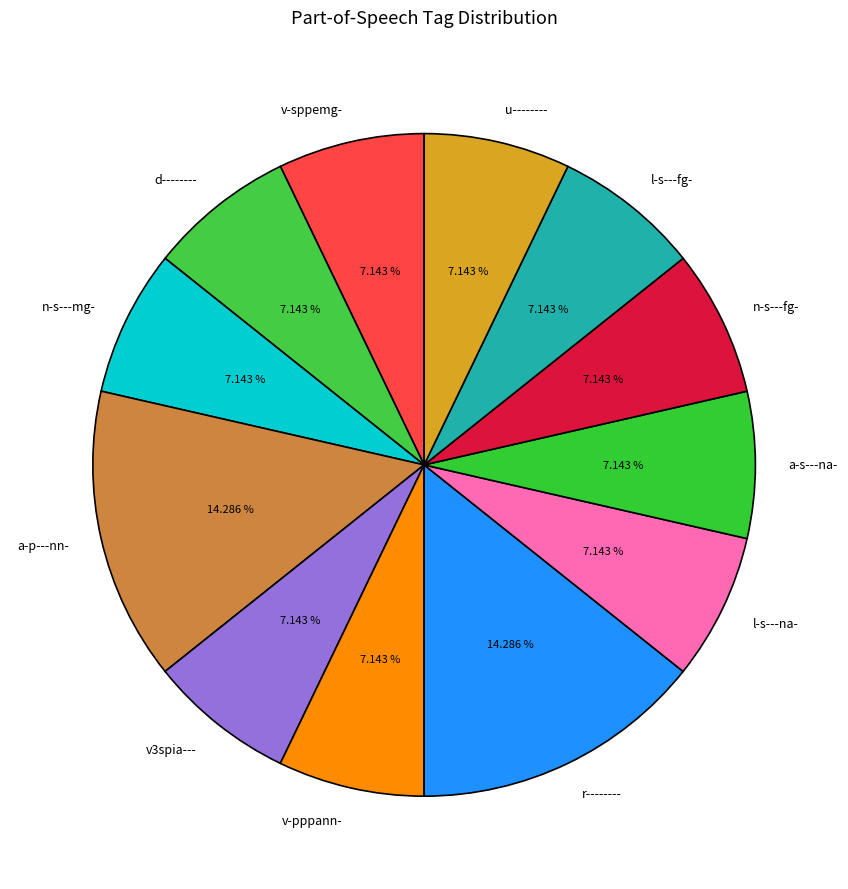

How many segments does this pie chart have?

12